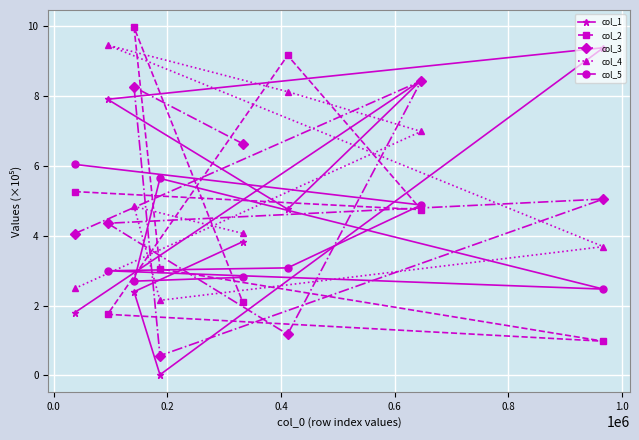

What is the value of the col_5 point at the 3rd from the left?

2.7